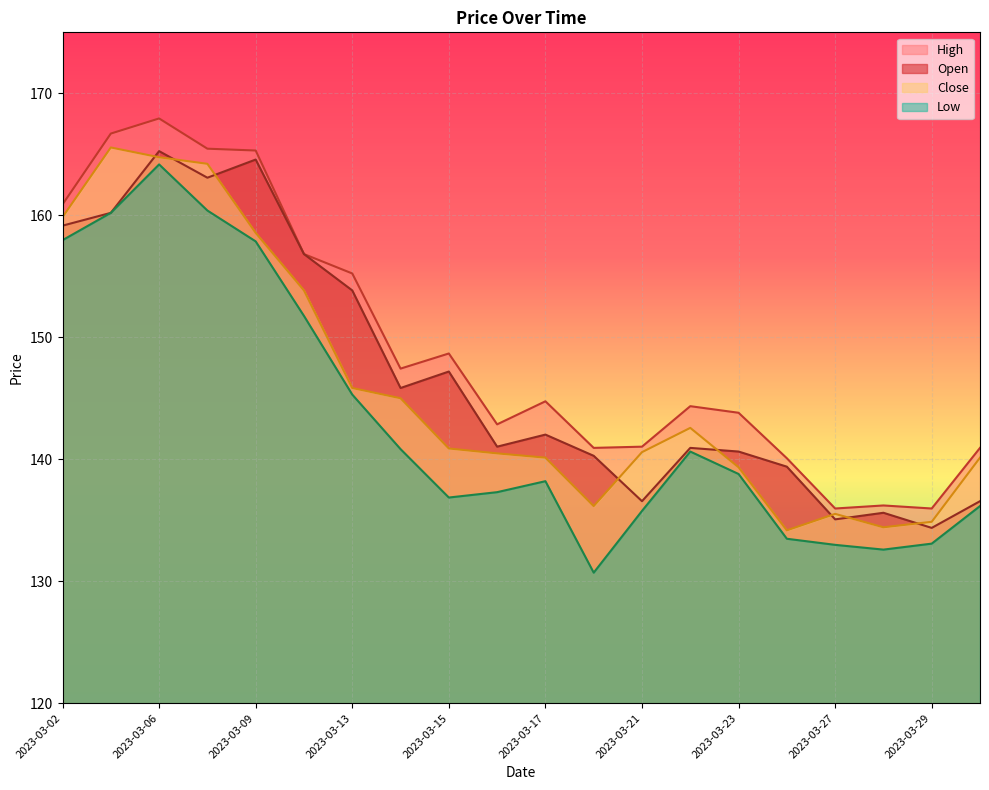

What are all the series names shown in the legend?

High, Open, Close, Low